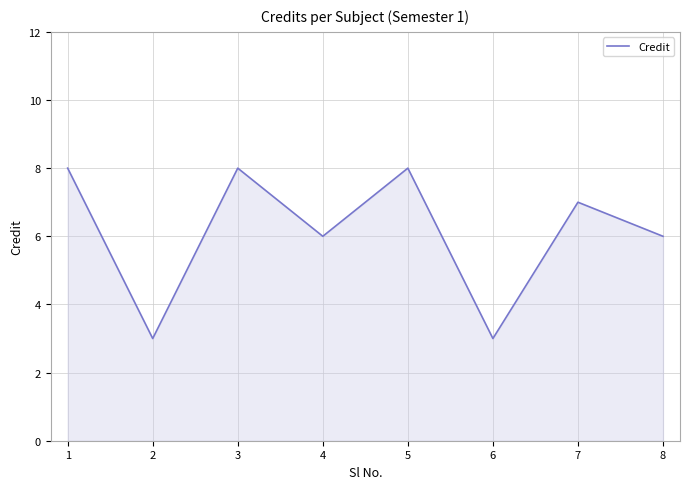

Count the number of data series in this chart.

1